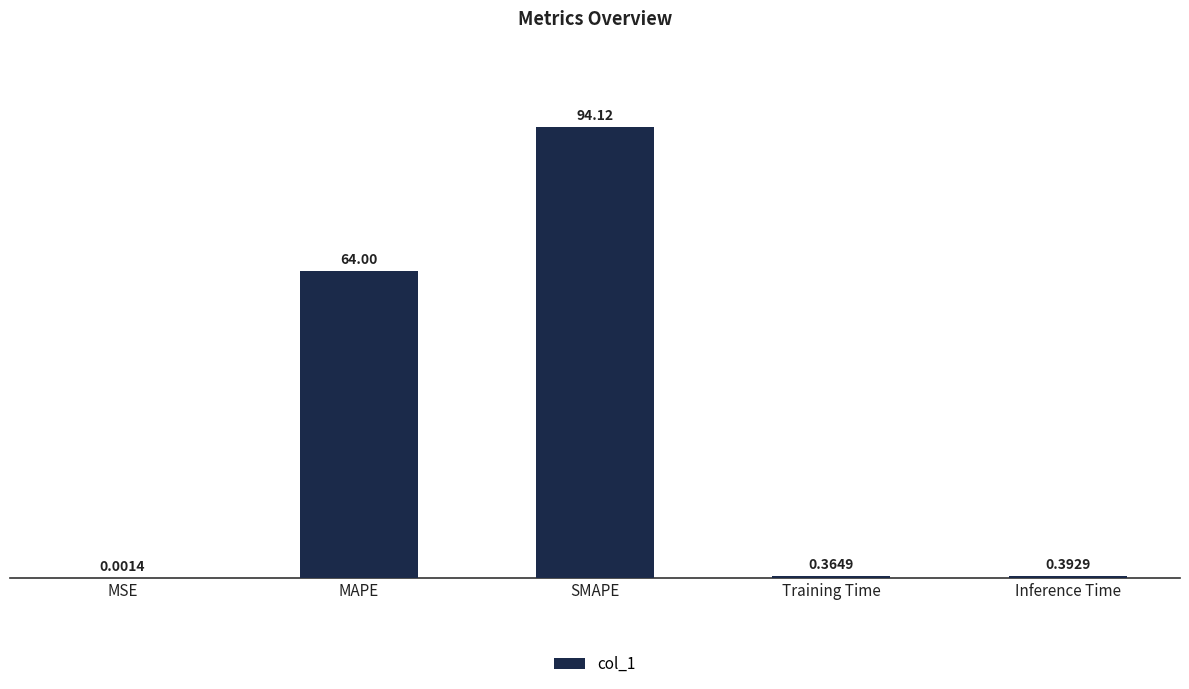

Are the bars horizontal?

No